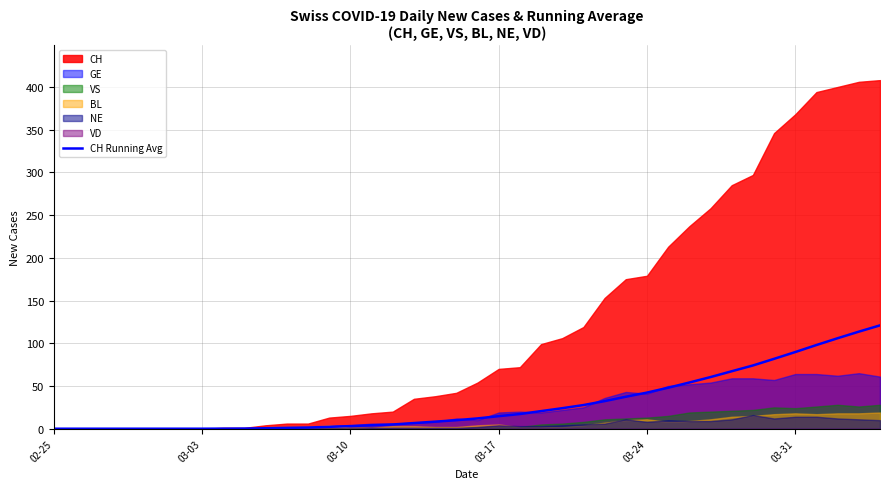

How many values are below 12?

20